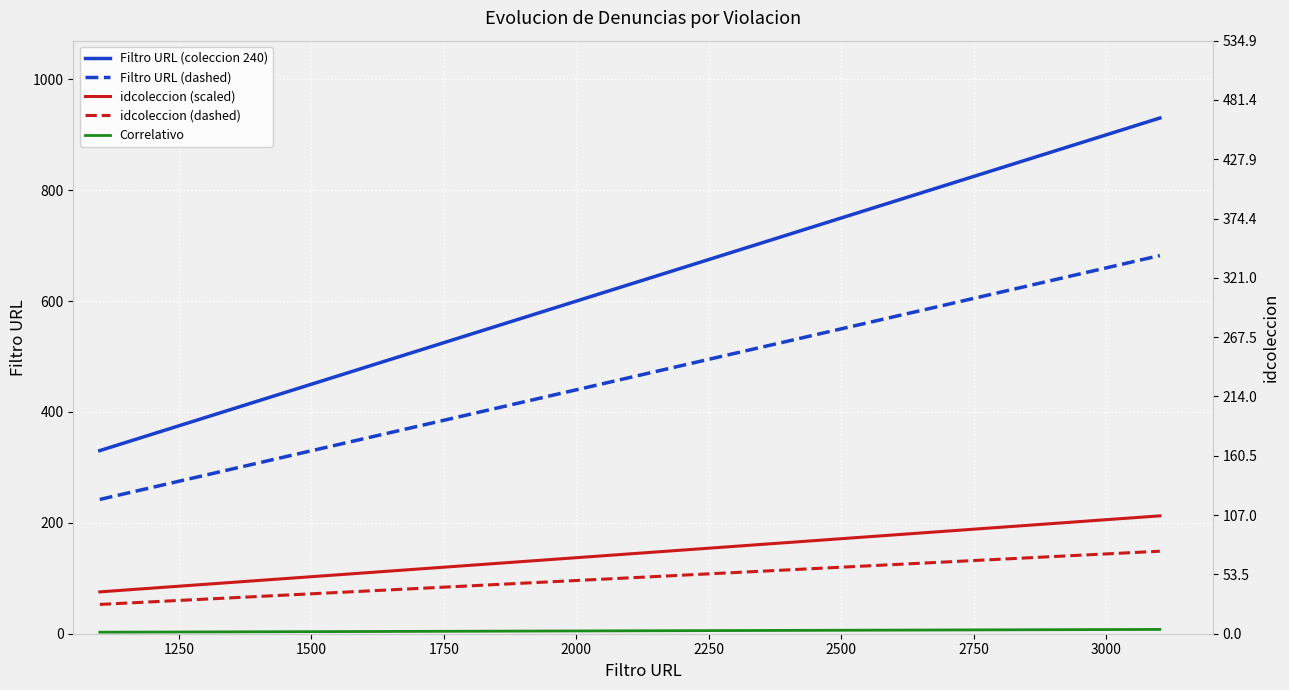

What is the average value of the Correlativo series?

4.7